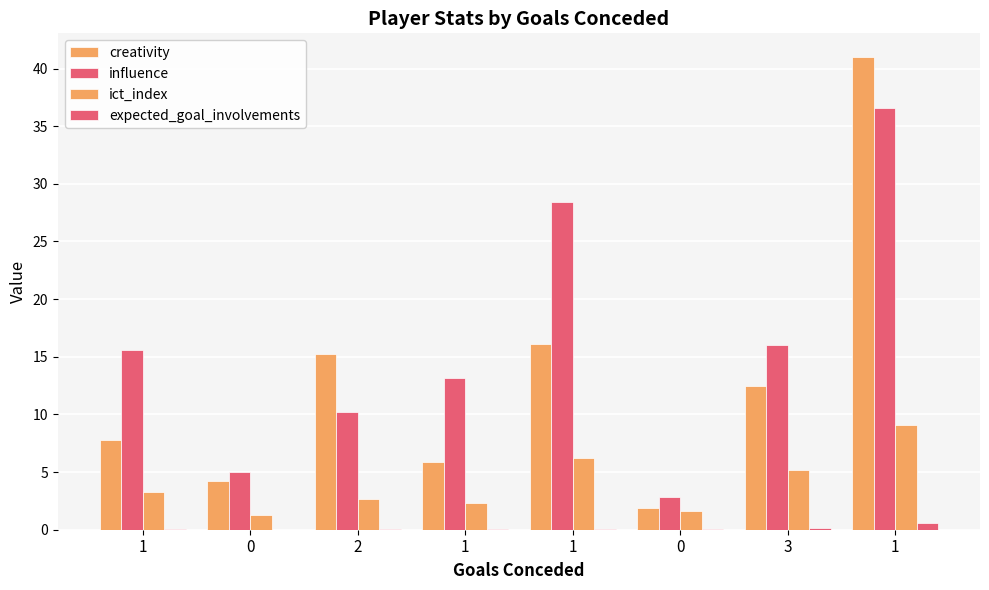

Is it true that expected_goal_involvements equals 0.3 at 1?

False